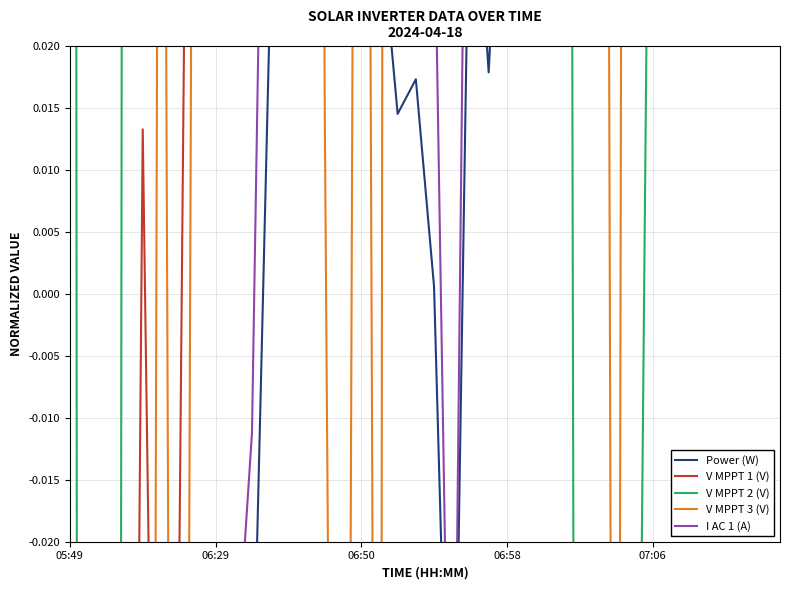

Rank the series at 06:58 from highest to lowest value.

V MPPT 3 (V), V MPPT 2 (V), V MPPT 1 (V), I AC 1 (A), Power (W)